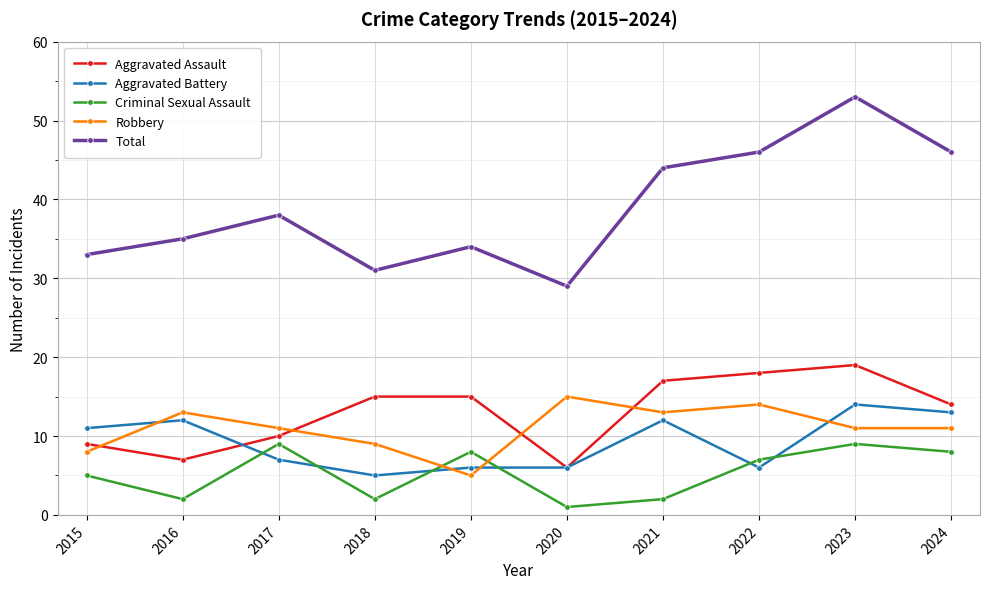

In Criminal Sexual Assault, how many points are higher than both neighbors (excluding endpoints)?

3